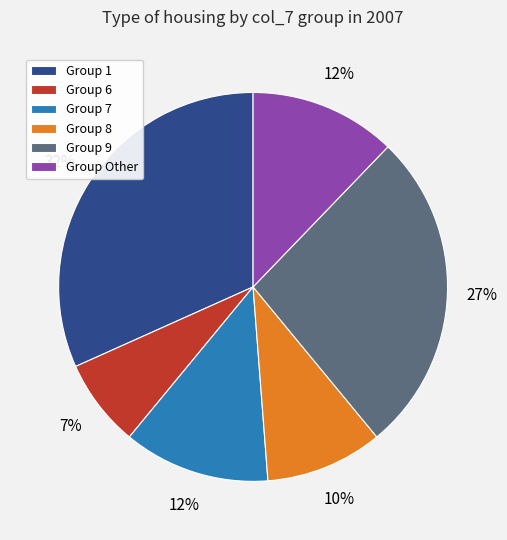

Is there a majority slice in this chart?

No